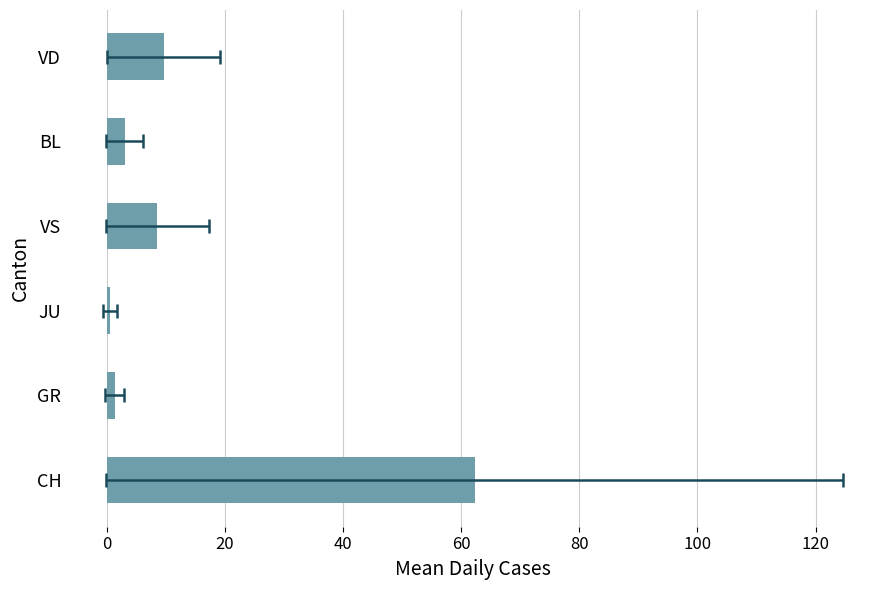

What is the change in value from BL to VD?

+6.6